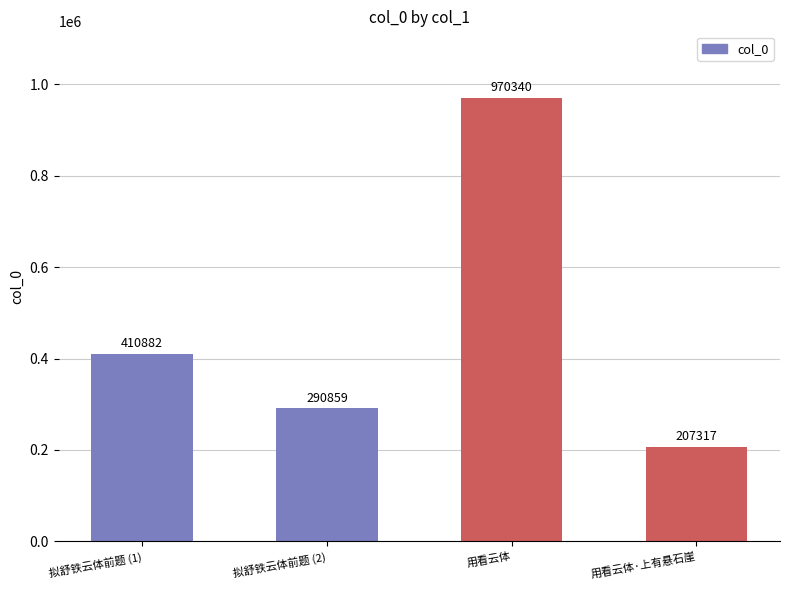

Approximately how many times larger is the value at 用看云体 compared to 拟舒铁云体前题 (1)?

2.4